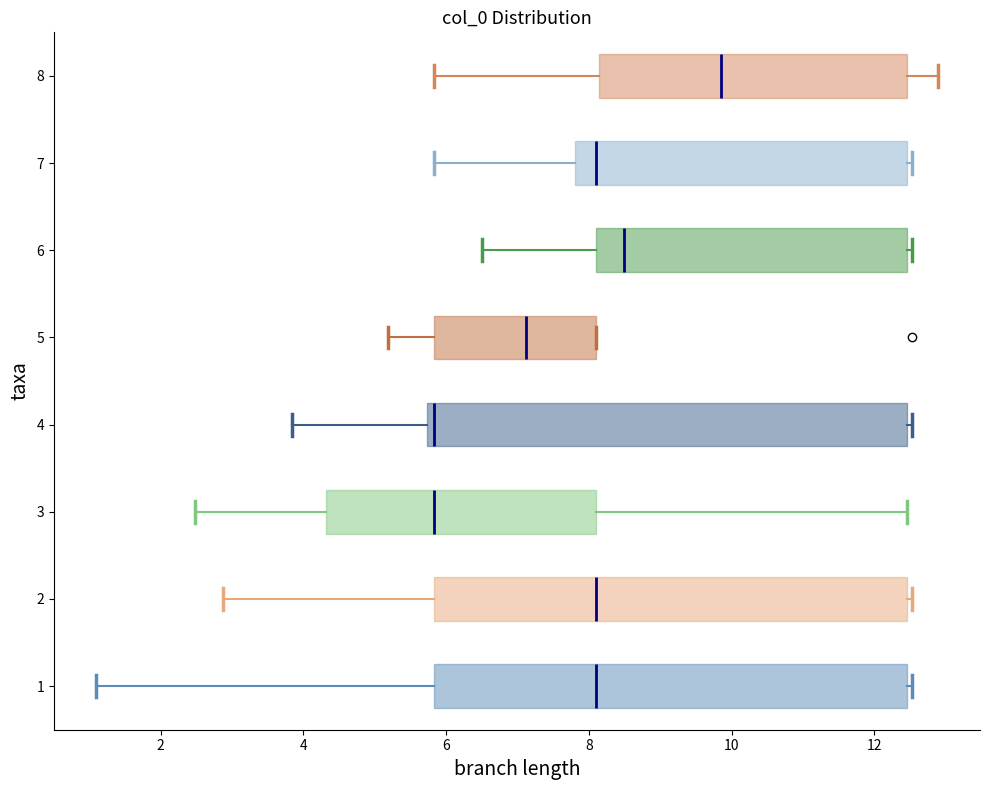

Where is the left edge of the box at y = 5 on the x-axis? The values are not printed on the chart, so give them approximately, as read against the axis.

5.8